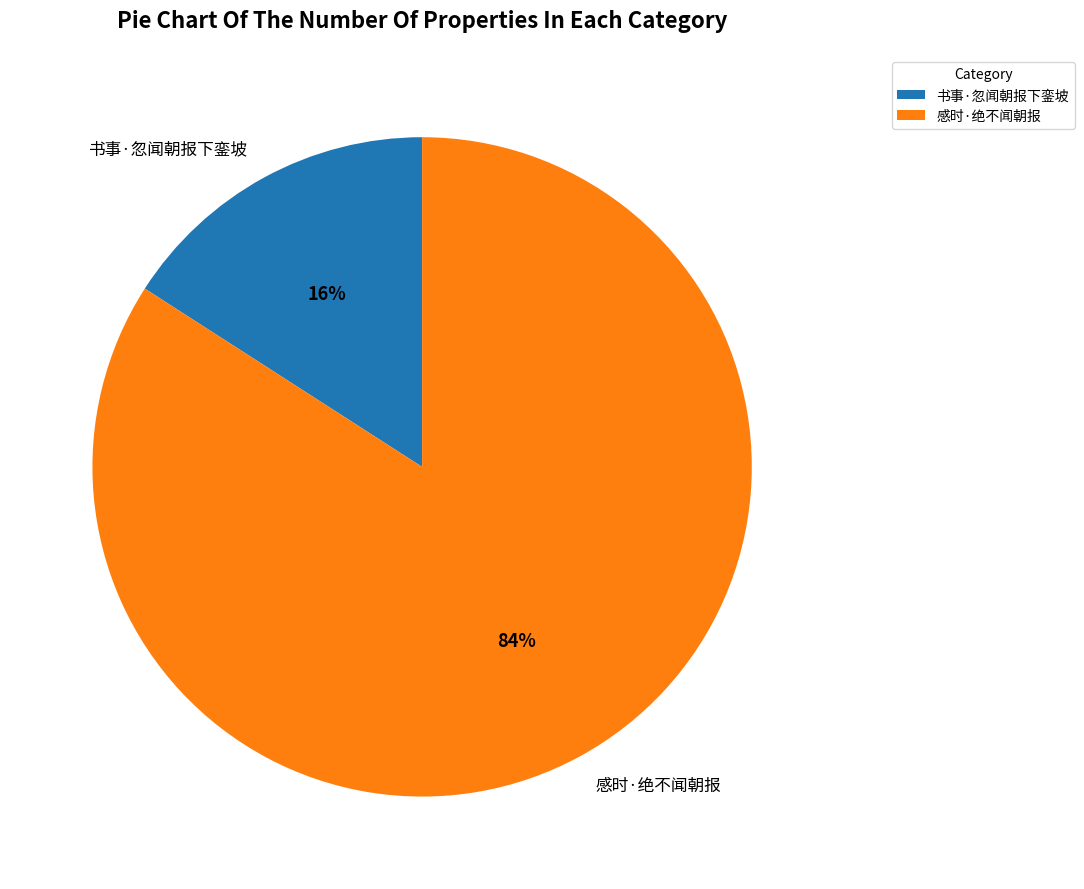

To the nearest percent, what is the combined percentage of 书事·忽闻朝报下銮坡 and 感时·绝不闻朝报?

100%